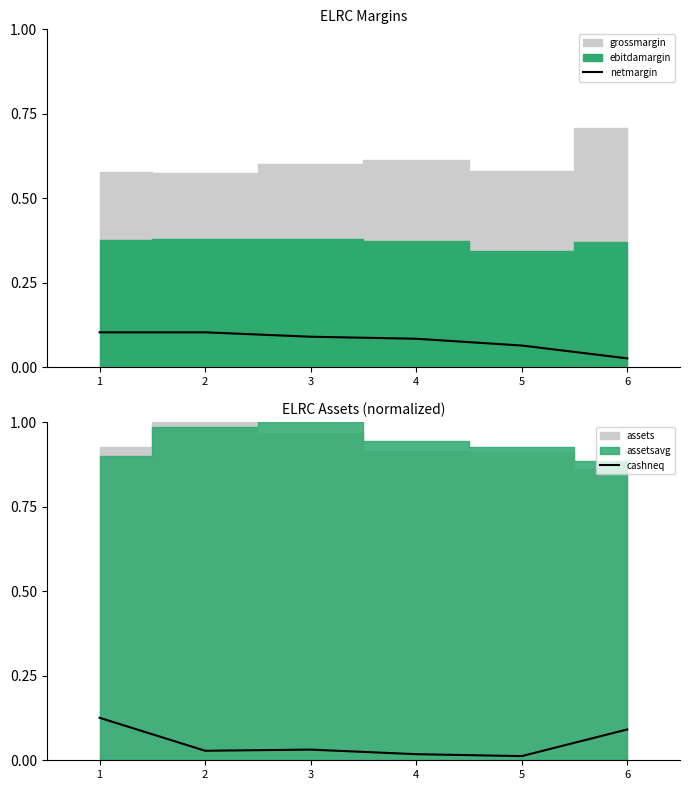

At which label does netmargin reach its minimum?

6